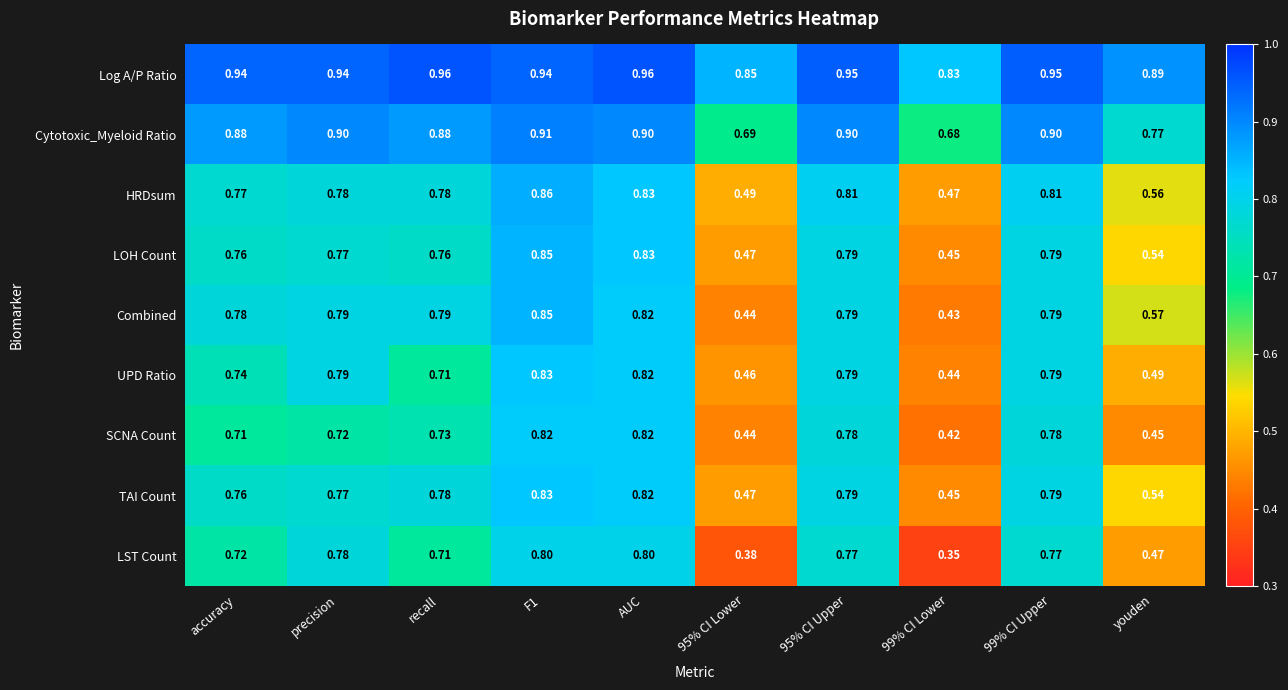

Is the value of LOH Count at accuracy greater than the value of Log A/P Ratio at 99% CI Upper?

No